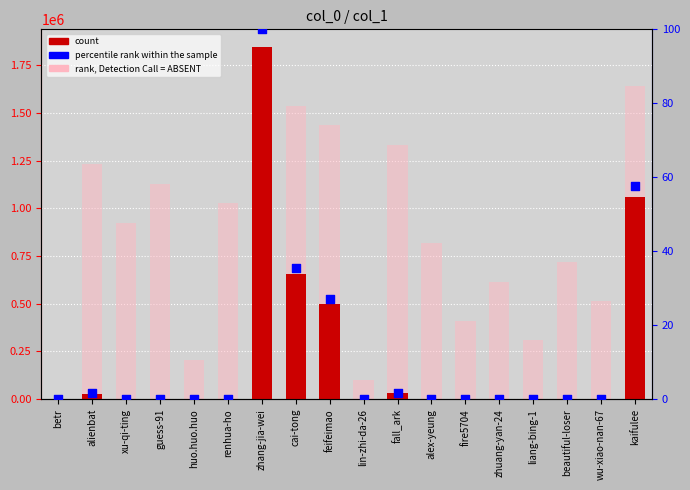

At which category is the sum across all series the highest?

zhang-jia-wei